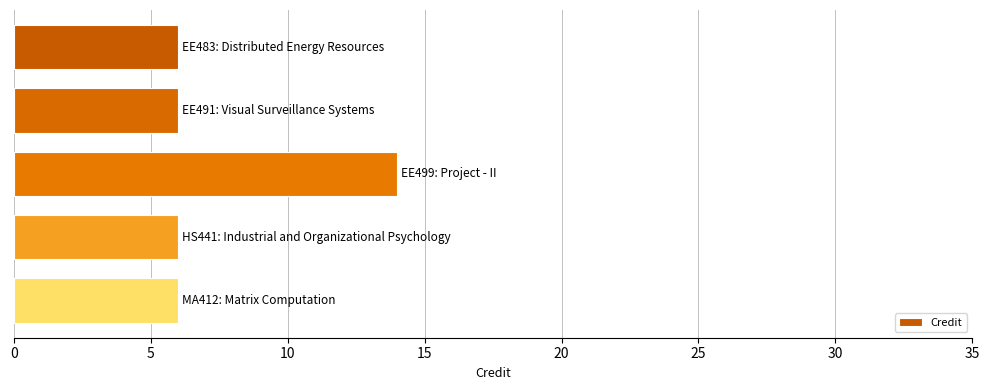

What is the sum of all values?

38